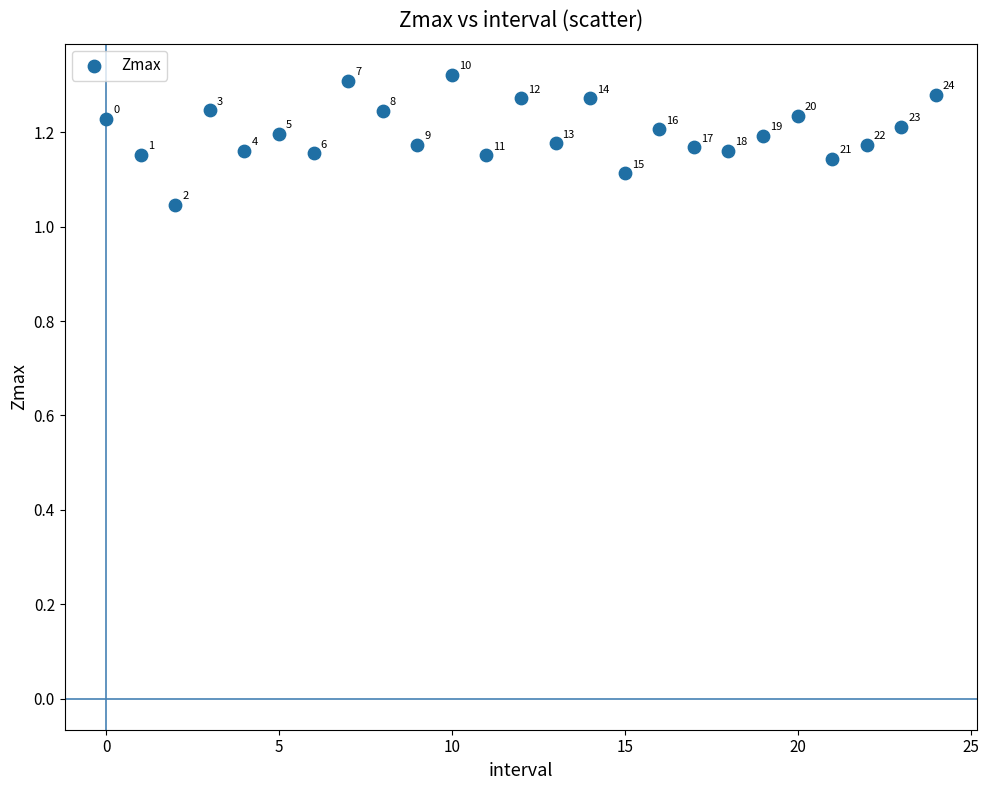

What is the range of Y values (max minus min)?

0.3